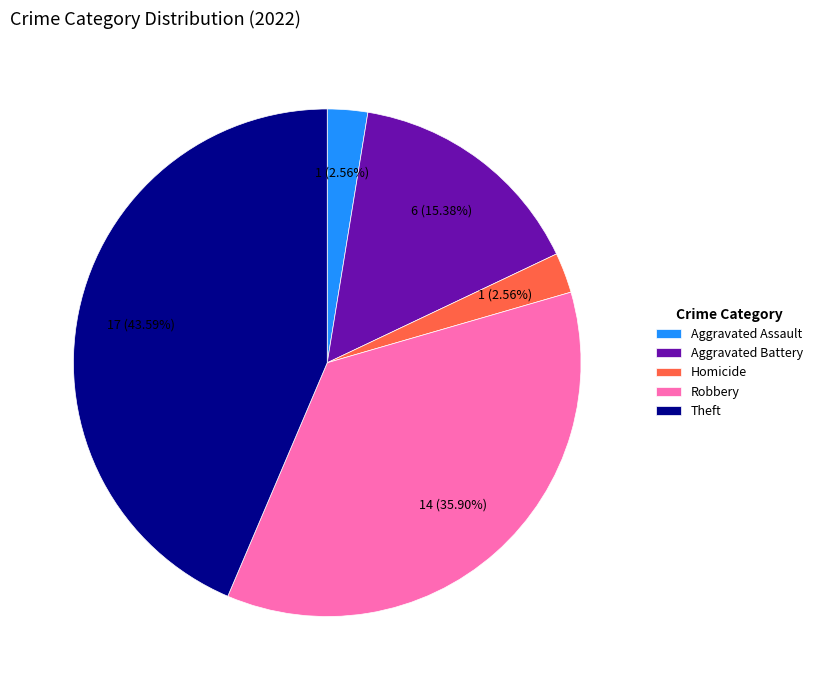

How many slices are in this pie chart?

5